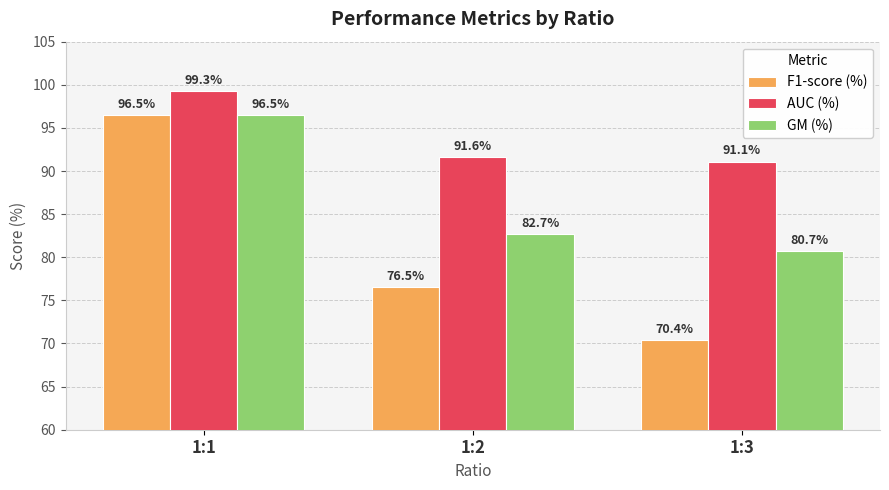

The value of GM (%) at 1:3 is 26.0. True or false?

False